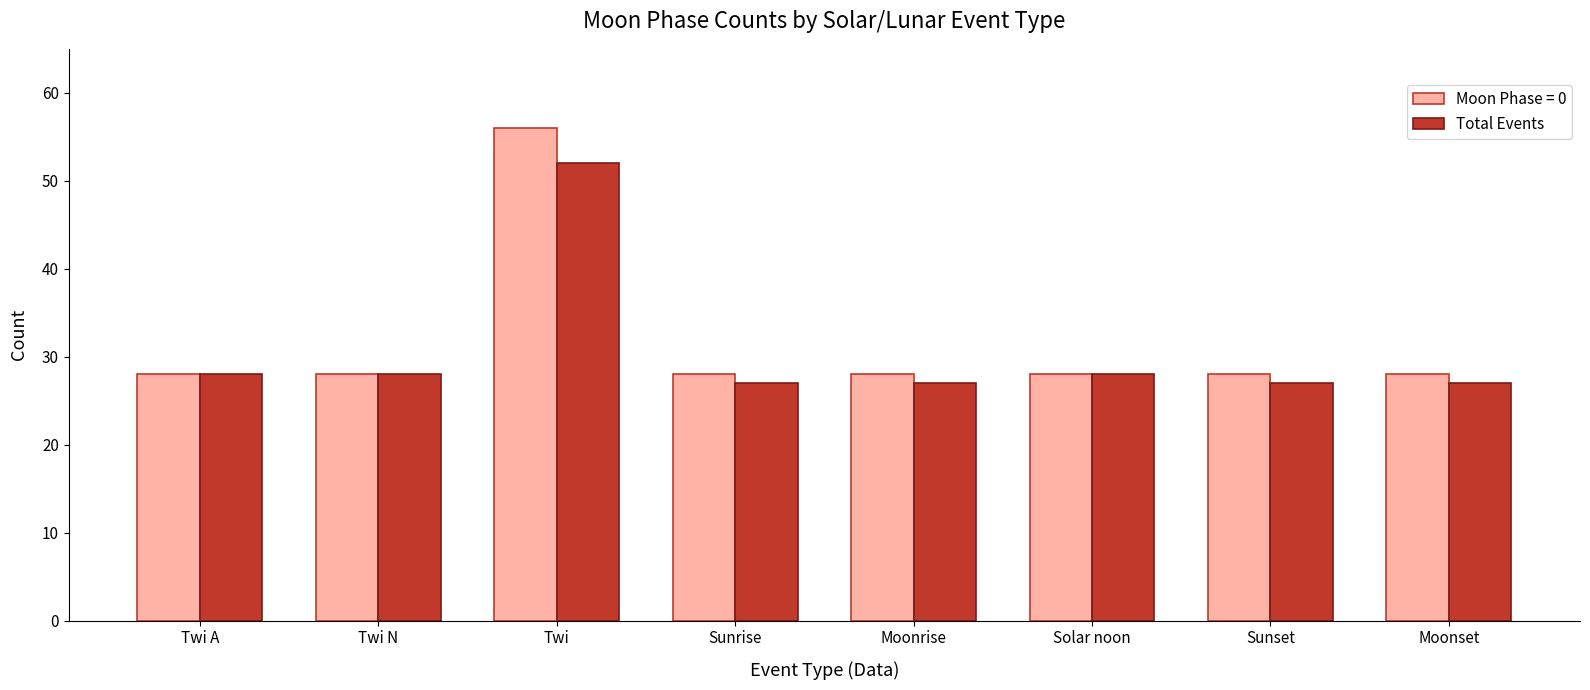

At which category does the chart reach its peak across all series?

Twi